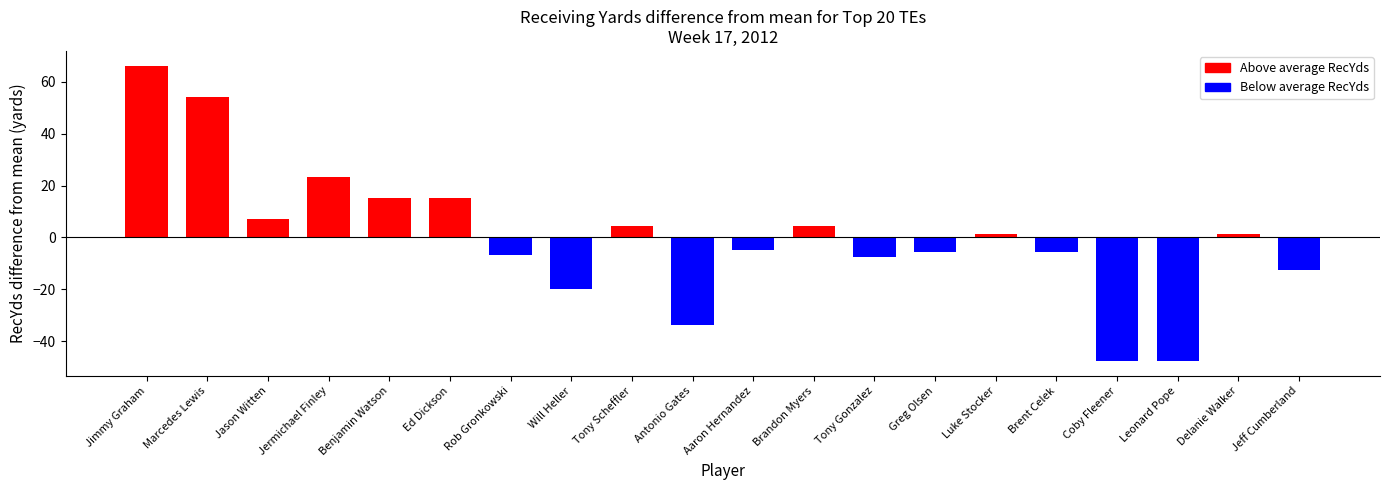

What is the label of the 12th bar from the right?

Tony Scheffler